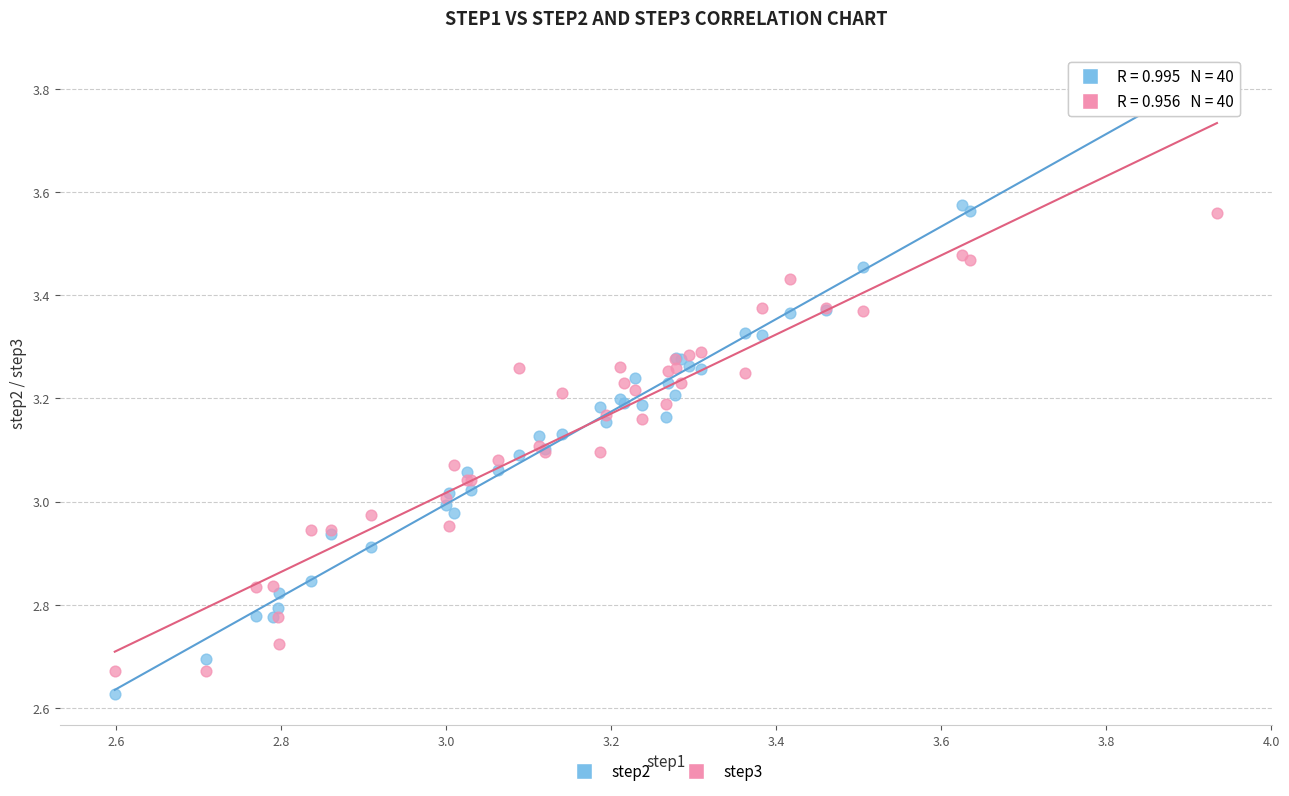

Which series contains the highest Y value?

step2